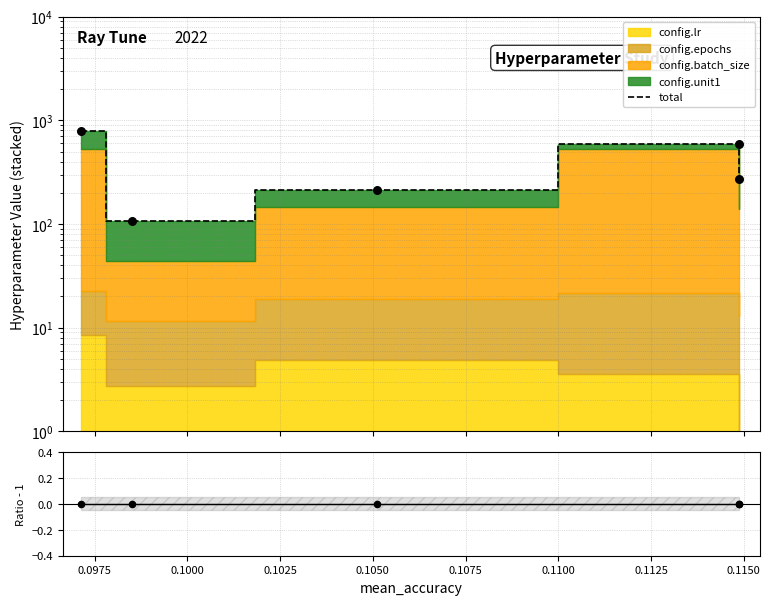

Is the value of ratio at 0.0950 greater than the value of total at 0.1025?

No